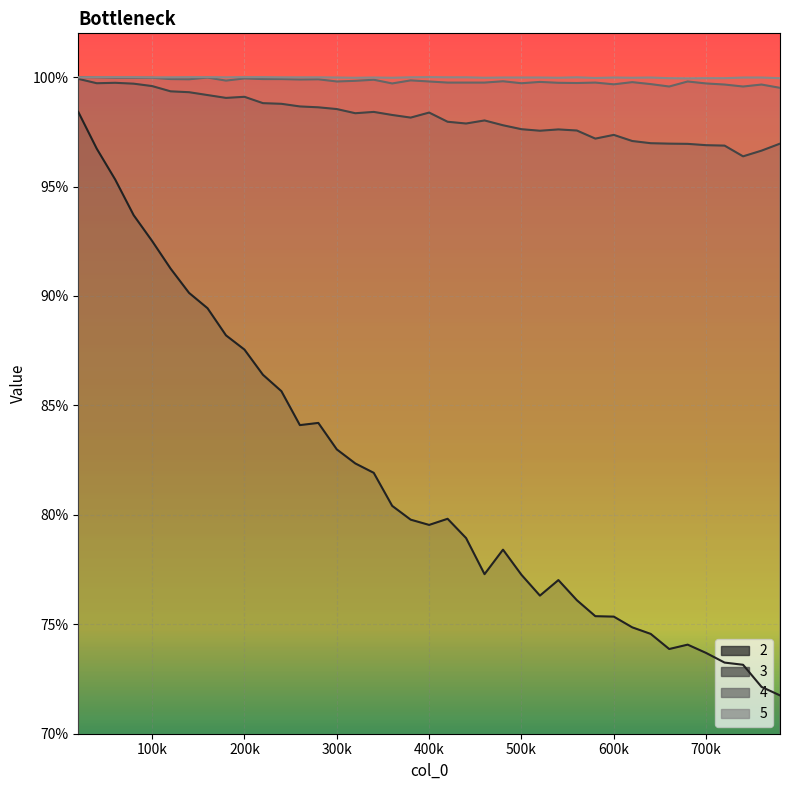

What is the sum of all 4 values?

38.9